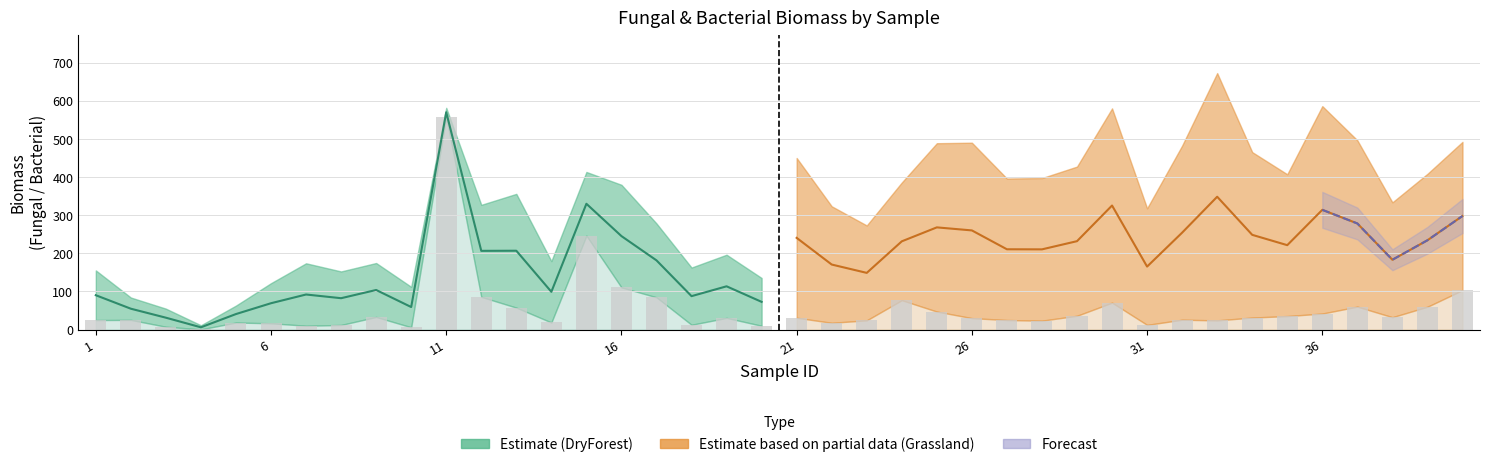

Where does the Bacterial_biomass series first go above 356?

11